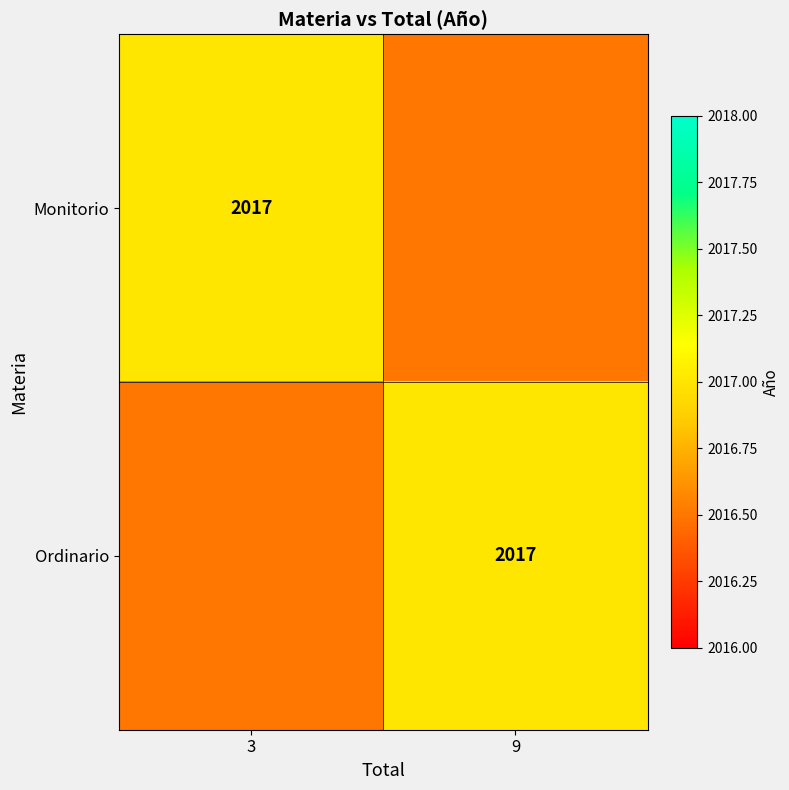

The value of Monitorio at 3 is 2017.0. True or false?

True